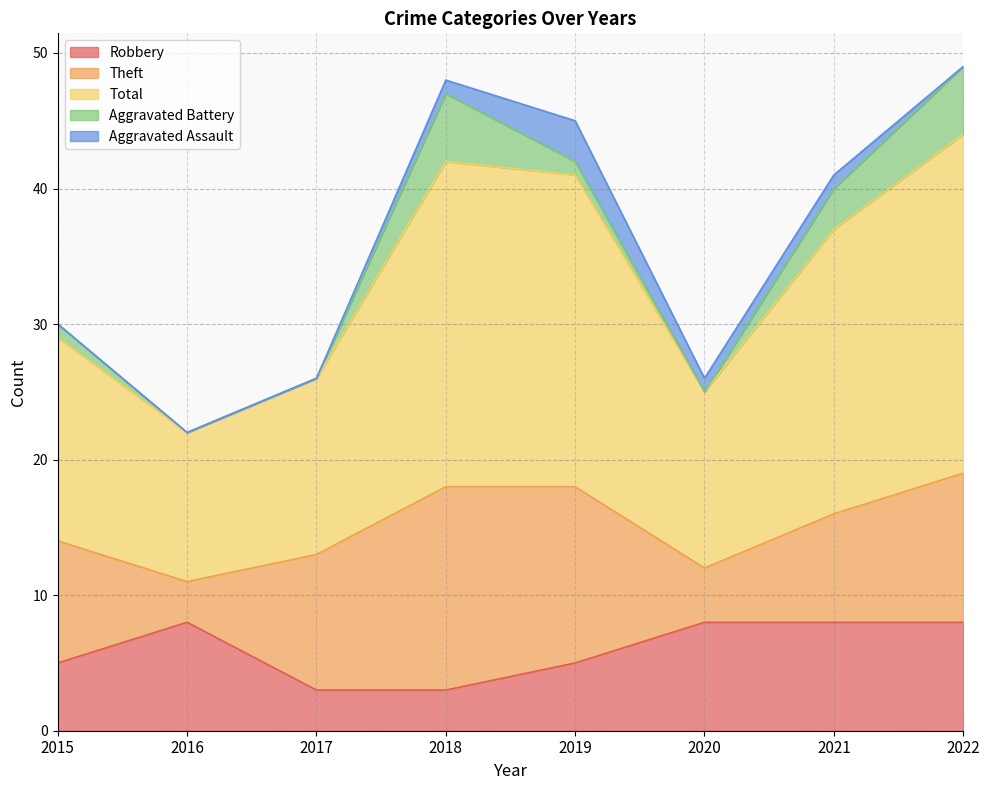

Is the value of Theft at 2022 greater than the value of Total at 2021?

No